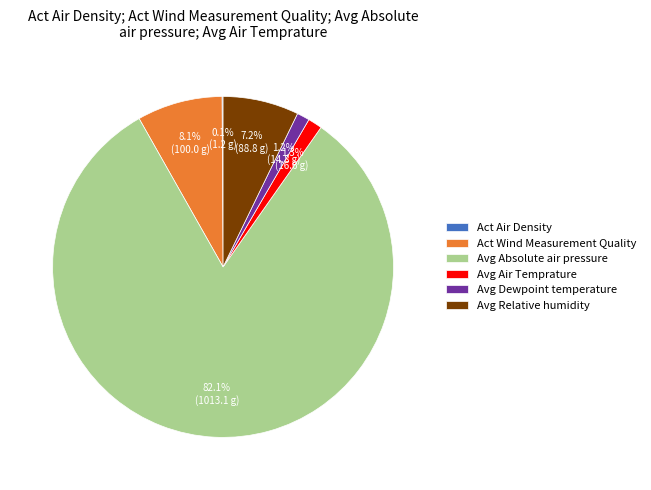

What portion of the pie excludes Act Wind Measurement Quality?

91.9%